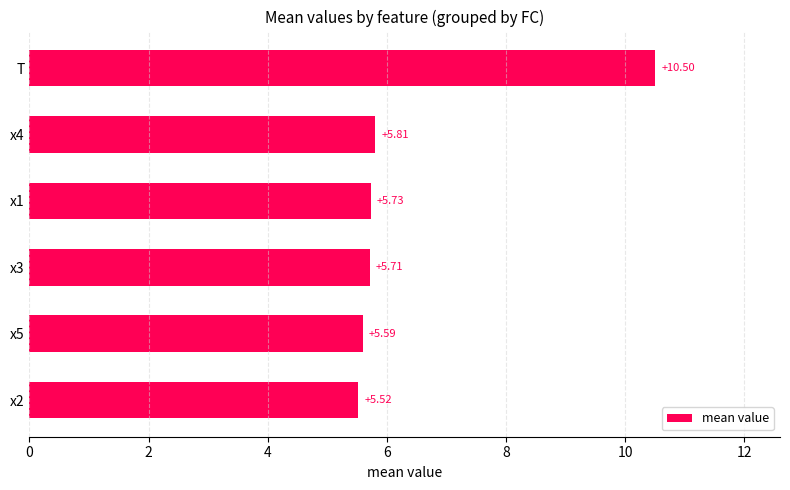

What is the average value?

6.5